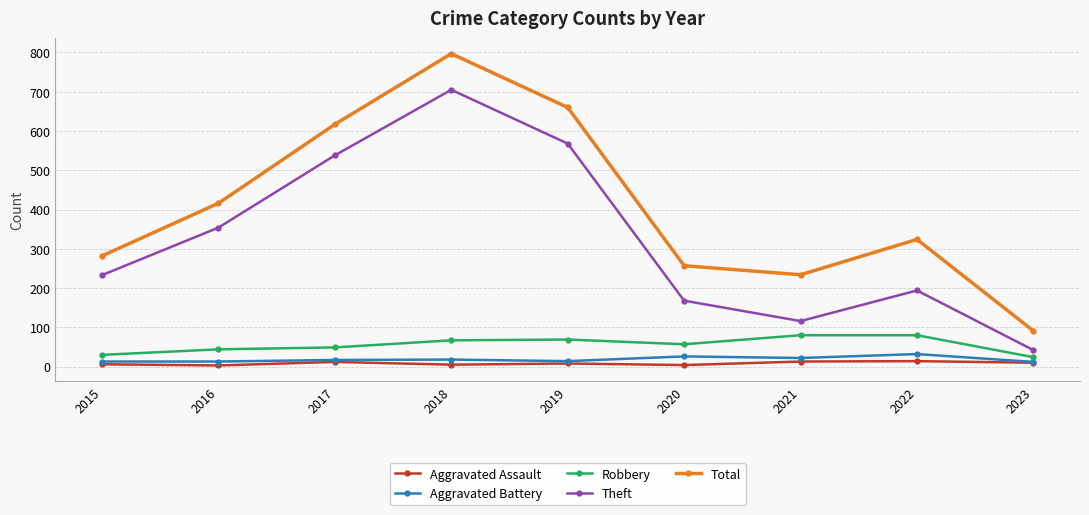

How many lines are shown in the chart?

5